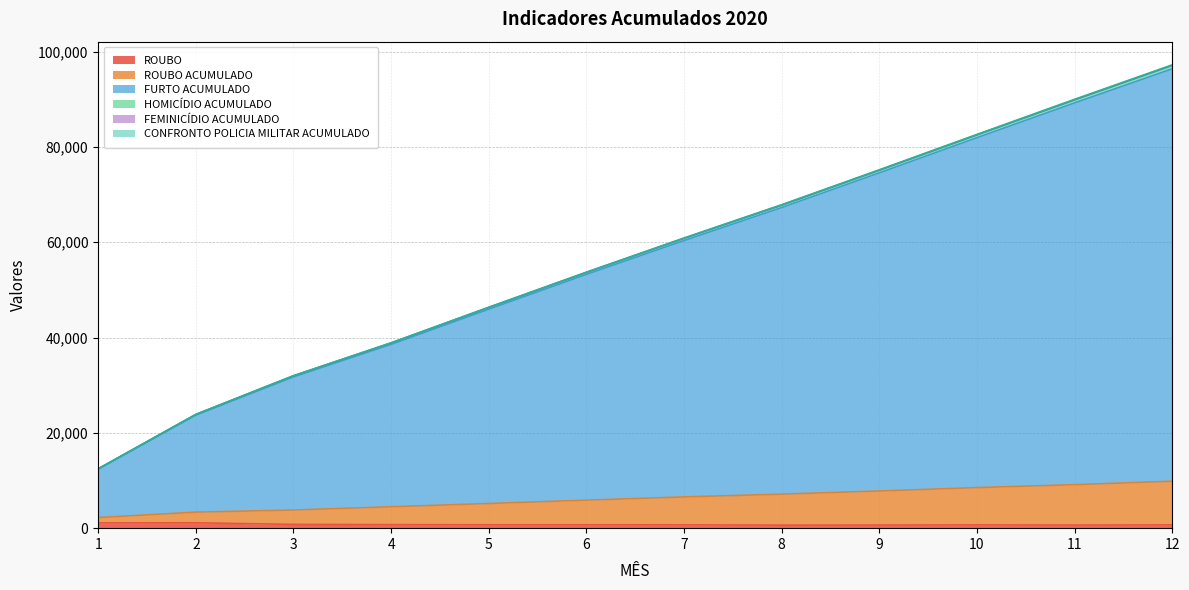

What is the average value of the ROUBO series?

764